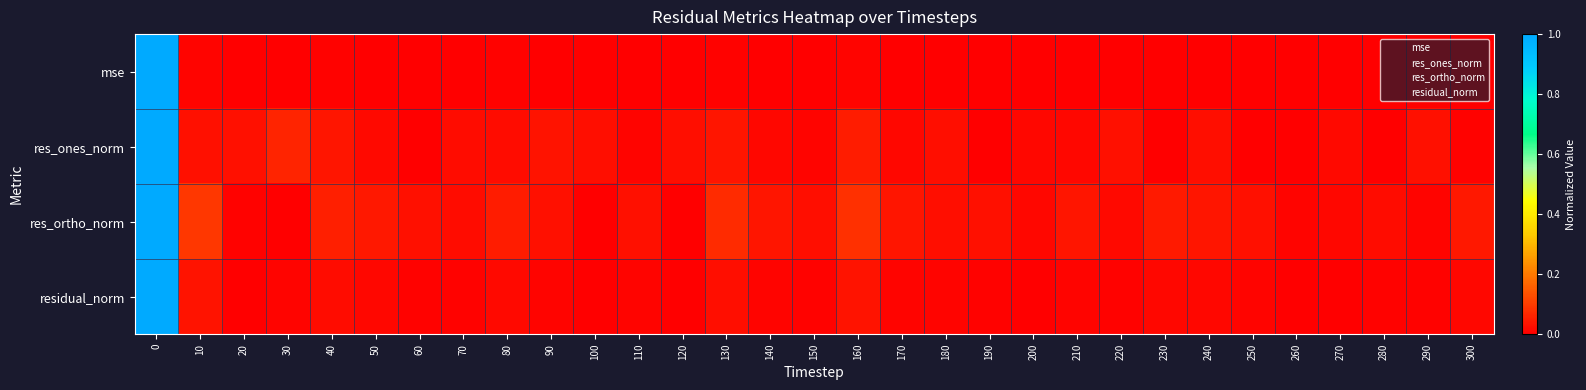

How many distinct data groups are displayed?

4